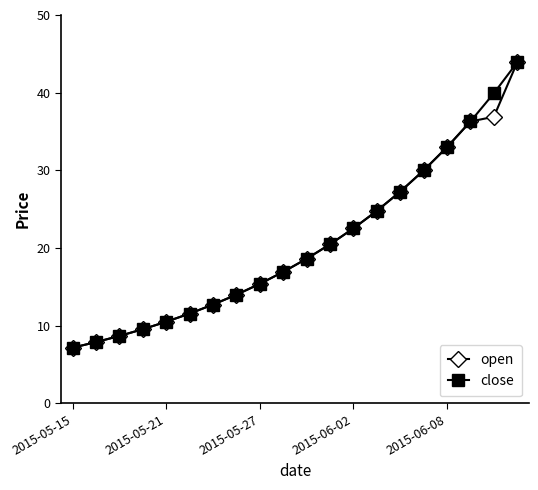

What is the value of the close point at the 13th from the left?

22.5